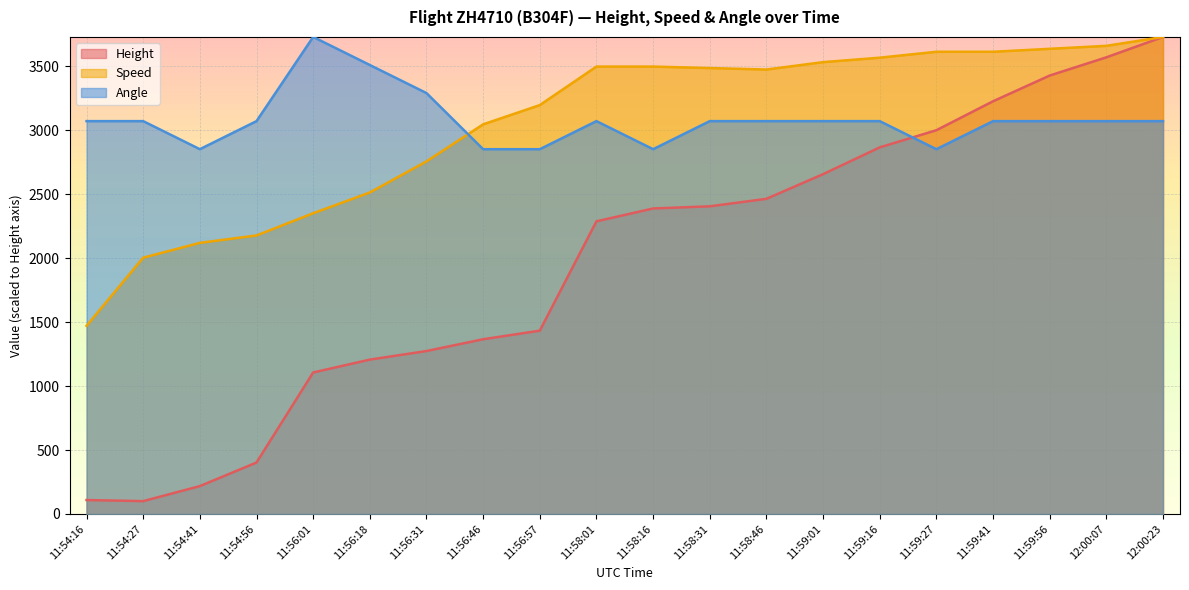

What is the greatest value displayed?

3730.0